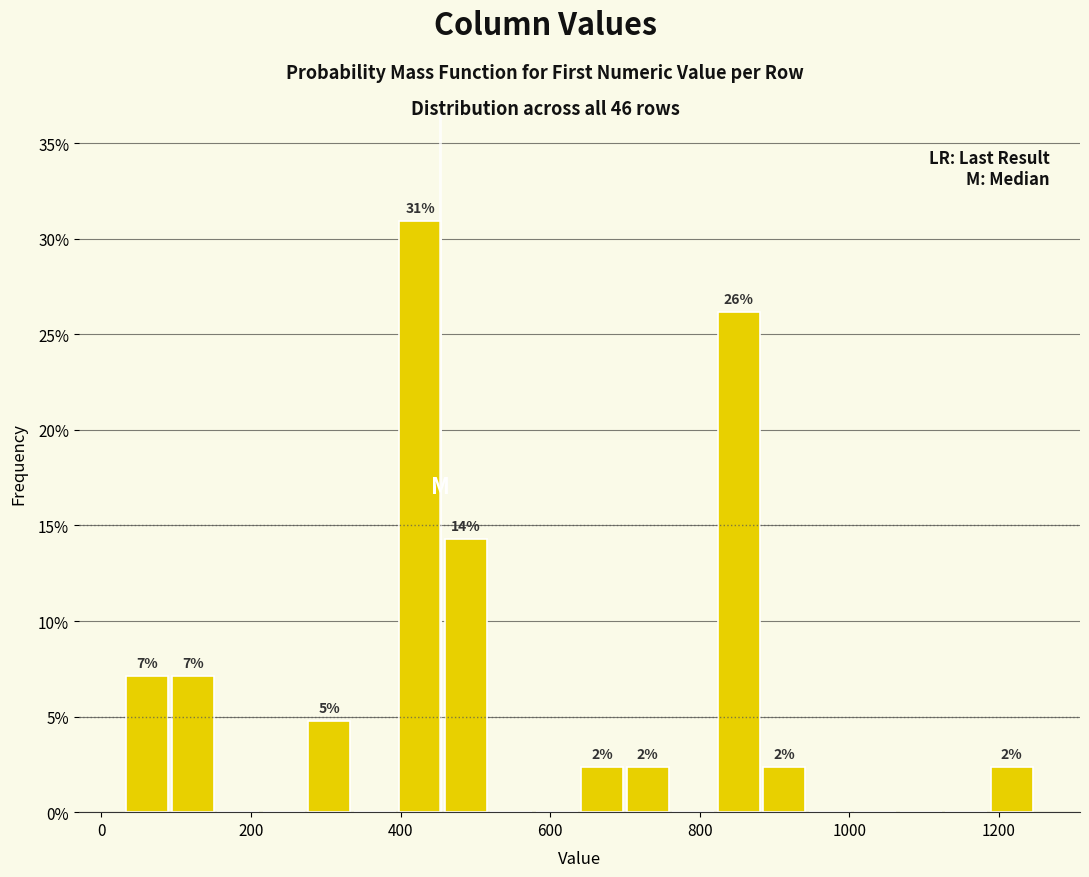

Around what value on the x-axis is the tallest bar? Give the approximate position of its centre, as read against the axis.

420